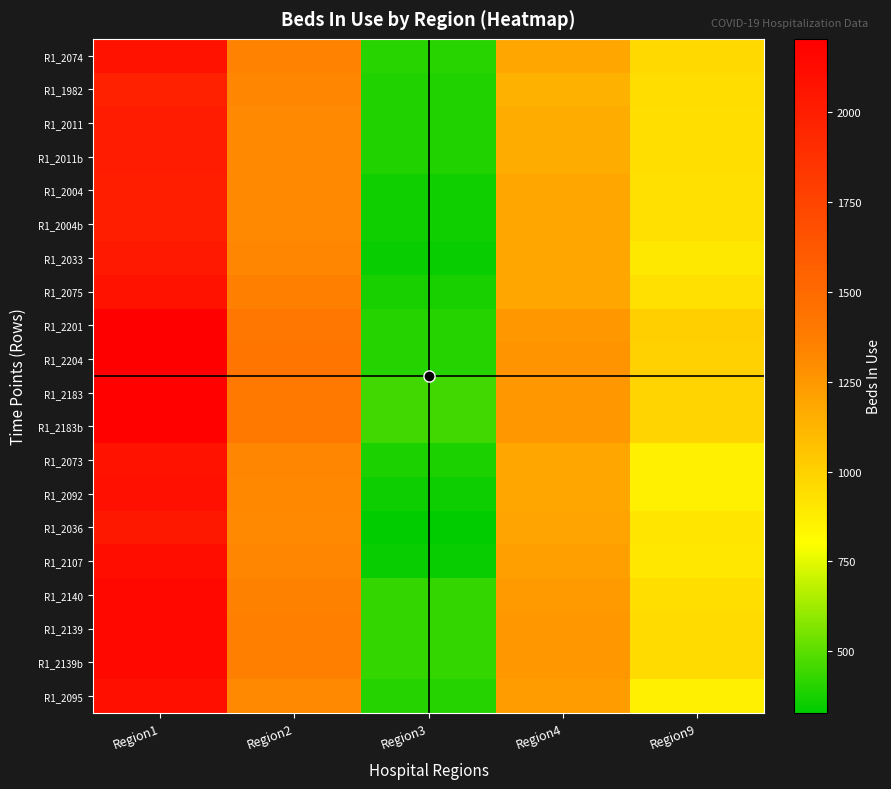

Reading left to right, transcribe all the data shown in this chart.

R1_2074: Region1=2074	Region2=1346	Region3=406	Region4=1181	Region9=964
R1_1982: Region1=1982	Region2=1329	Region3=394	Region4=1137	Region9=945
R1_2011: Region1=2011	Region2=1311	Region3=388	Region4=1157	Region9=944
R1_2011b: Region1=2011	Region2=1311	Region3=388	Region4=1157	Region9=944
R1_2004: Region1=2004	Region2=1313	Region3=363	Region4=1189	Region9=936
R1_2004b: Region1=2004	Region2=1313	Region3=363	Region4=1189	Region9=936
R1_2033: Region1=2033	Region2=1332	Region3=348	Region4=1185	Region9=899
R1_2075: Region1=2075	Region2=1361	Region3=374	Region4=1184	Region9=935
R1_2201: Region1=2201	Region2=1419	Region3=397	Region4=1252	Region9=1007
R1_2204: Region1=2204	Region2=1424	Region3=396	Region4=1268	Region9=1001
R1_2183: Region1=2183	Region2=1403	Region3=447	Region4=1257	Region9=988
R1_2183b: Region1=2183	Region2=1403	Region3=447	Region4=1257	Region9=988
R1_2073: Region1=2073	Region2=1329	Region3=386	Region4=1190	Region9=865
R1_2092: Region1=2092	Region2=1321	Region3=358	Region4=1180	Region9=870
R1_2036: Region1=2036	Region2=1311	Region3=329	Region4=1196	Region9=908
R1_2107: Region1=2107	Region2=1328	Region3=348	Region4=1221	Region9=906
R1_2140: Region1=2140	Region2=1348	Region3=425	Region4=1238	Region9=943
R1_2139: Region1=2139	Region2=1360	Region3=429	Region4=1248	Region9=958
R1_2139b: Region1=2139	Region2=1360	Region3=429	Region4=1248	Region9=958
R1_2095: Region1=2095	Region2=1311	Region3=398	Region4=1233	Region9=865